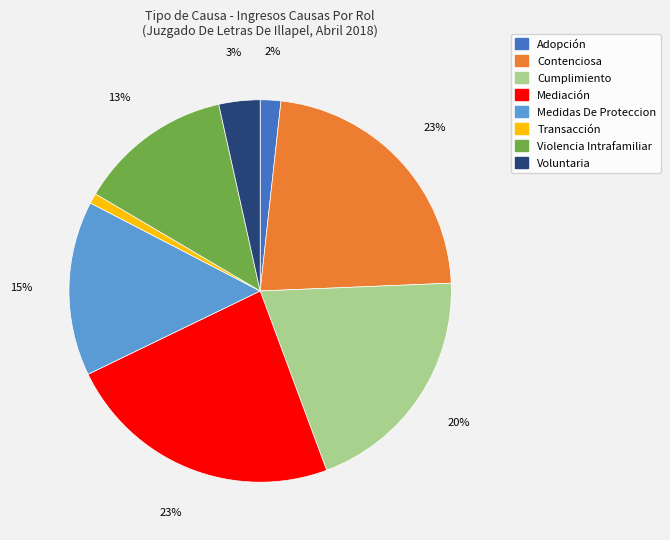

Which slice is the smallest?

Transacción